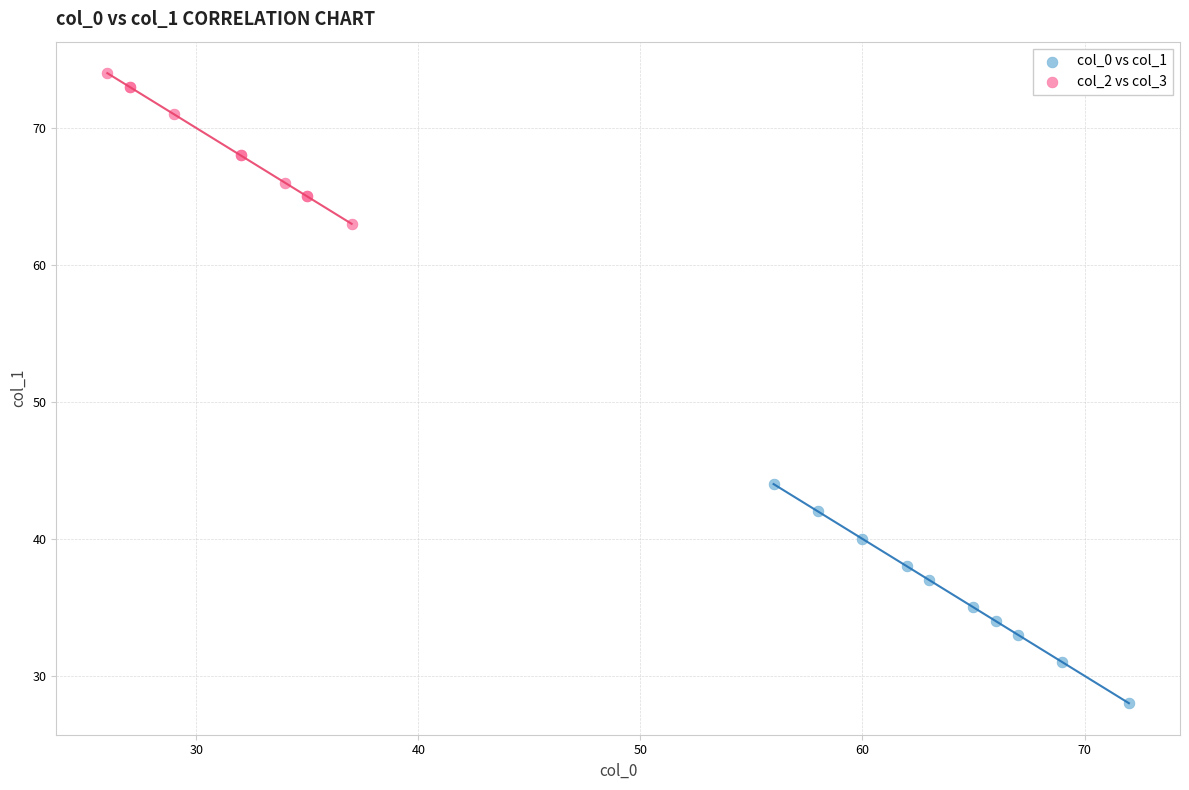

Which series reaches the maximum Y coordinate?

col_2 vs col_3